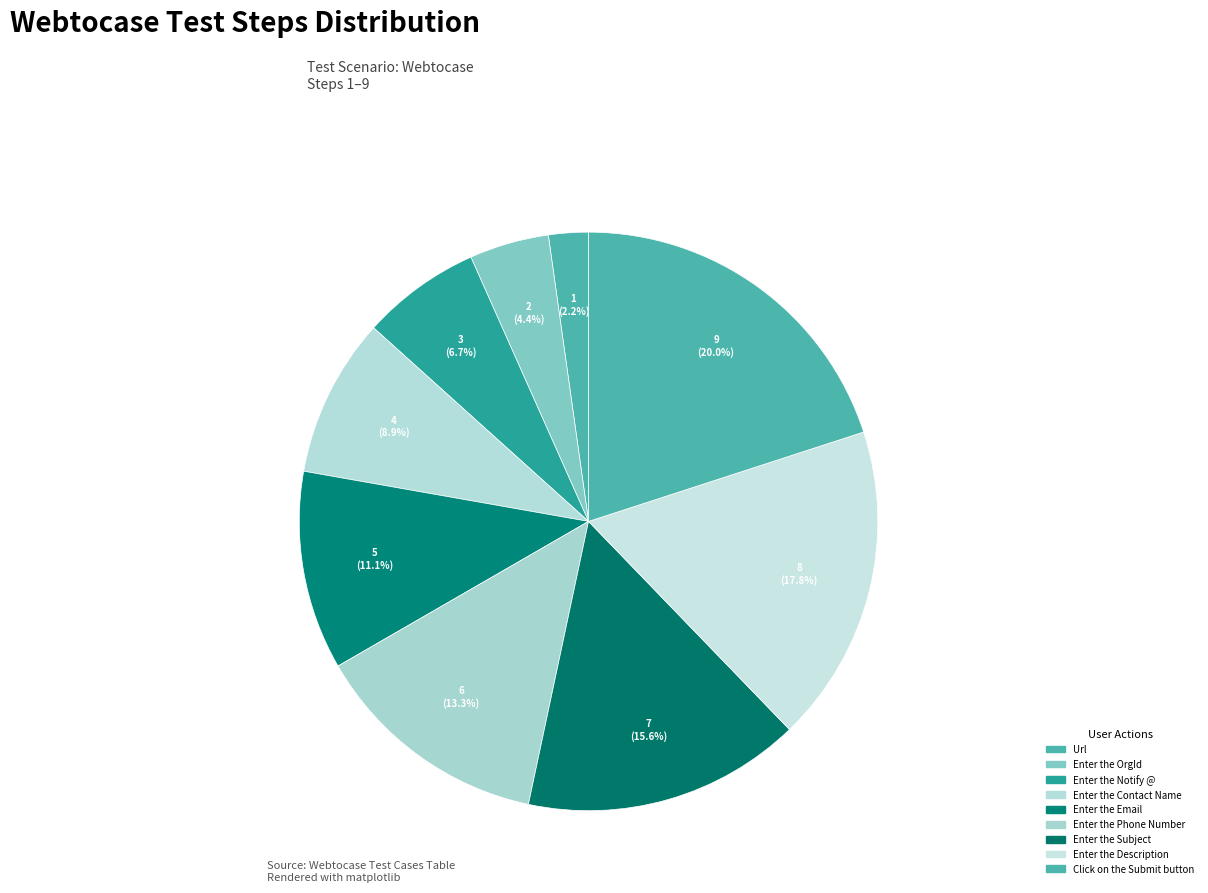

How many slices are in this pie chart?

9